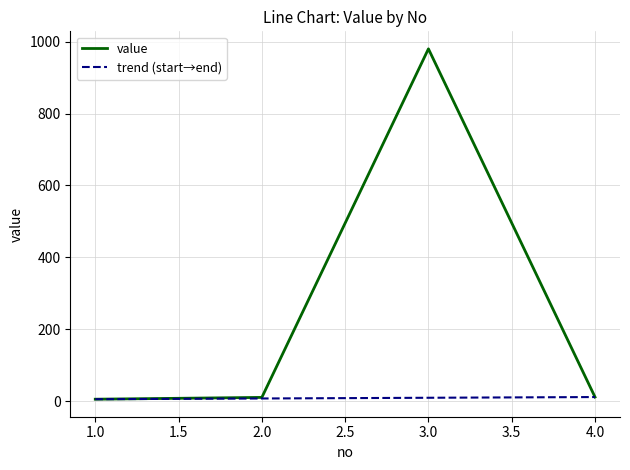

What is the difference between the maximum and minimum values?

975